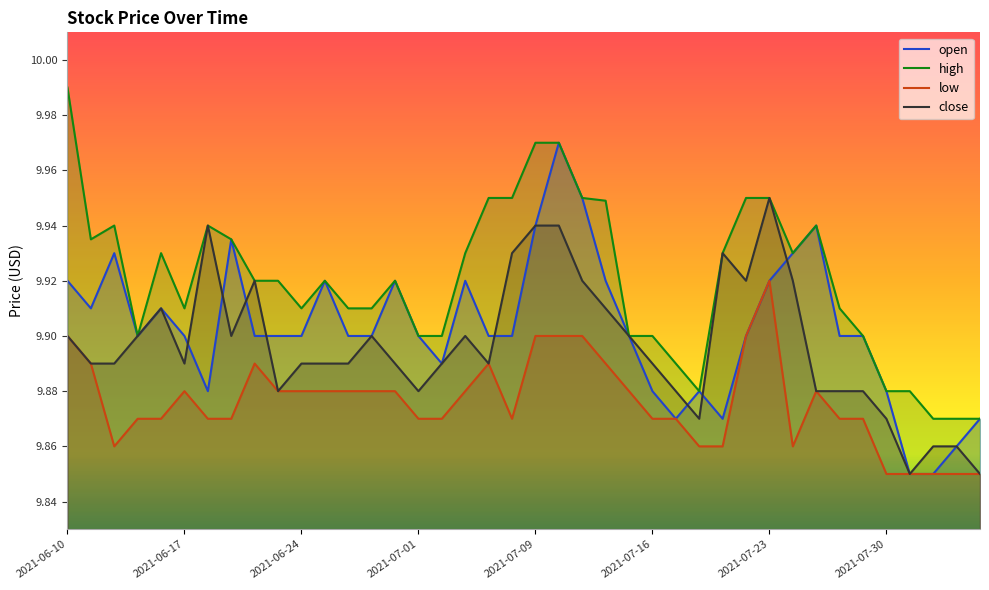

Reading left to right, list all the values displayed in this chart.

open: 9.9	9.9	9.9	9.9	9.9	9.9	9.9	9.9	9.9	9.9	9.9	9.9	9.9	9.9	9.9	9.9	9.9	9.9	9.9	9.9	9.9	10.0	9.9	9.9	9.9	9.9	9.9	9.9	9.9	9.9	9.9	9.9	9.9	9.9	9.9	9.9	9.8	9.8	9.9	9.9
high: 10.0	9.9	9.9	9.9	9.9	9.9	9.9	9.9	9.9	9.9	9.9	9.9	9.9	9.9	9.9	9.9	9.9	9.9	9.9	9.9	10.0	10.0	9.9	9.9	9.9	9.9	9.9	9.9	9.9	9.9	9.9	9.9	9.9	9.9	9.9	9.9	9.9	9.9	9.9	9.9
low: 9.9	9.9	9.9	9.9	9.9	9.9	9.9	9.9	9.9	9.9	9.9	9.9	9.9	9.9	9.9	9.9	9.9	9.9	9.9	9.9	9.9	9.9	9.9	9.9	9.9	9.9	9.9	9.9	9.9	9.9	9.9	9.9	9.9	9.9	9.9	9.8	9.8	9.8	9.8	9.8
close: 9.9	9.9	9.9	9.9	9.9	9.9	9.9	9.9	9.9	9.9	9.9	9.9	9.9	9.9	9.9	9.9	9.9	9.9	9.9	9.9	9.9	9.9	9.9	9.9	9.9	9.9	9.9	9.9	9.9	9.9	9.9	9.9	9.9	9.9	9.9	9.9	9.8	9.9	9.9	9.8